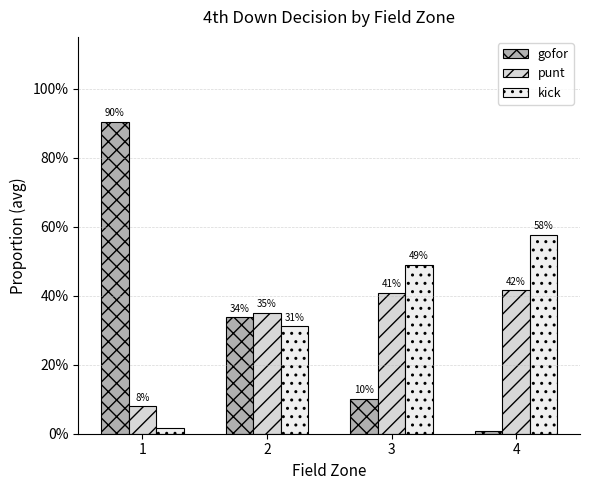

Does the chart contain any negative values?

No